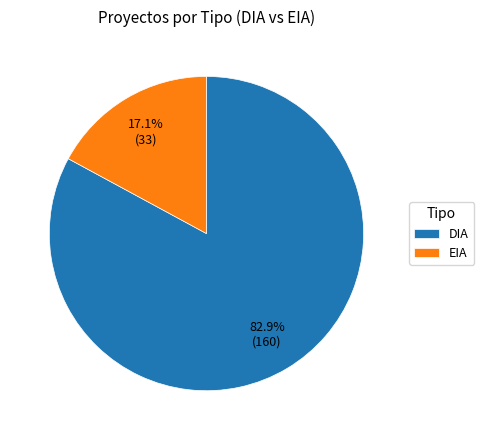

Which category has the biggest portion of the pie?

DIA